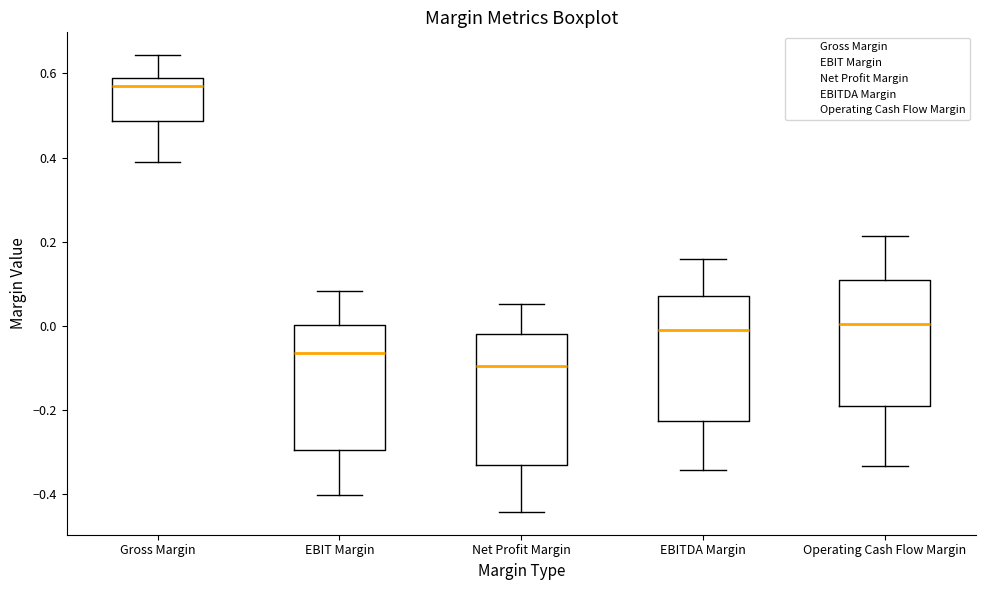

Reading left to right, read every box against the y-axis: the position of its median line, the range the box covers, and the ends of its whiskers. The values are not printed on the chart, so give them approximately, as read against the axis.

Gross Margin: median 0.56, box 0.48 to 0.58, whiskers 0.38 to 0.64
EBIT Margin: median -0.06, box -0.30 to 0.00, whiskers -0.40 to 0.08
Net Profit Margin: median -0.10, box -0.34 to -0.02, whiskers -0.44 to 0.06
EBITDA Margin: median -0.02, box -0.22 to 0.08, whiskers -0.34 to 0.16
Operating Cash Flow Margin: median 0.00, box -0.18 to 0.10, whiskers -0.34 to 0.22